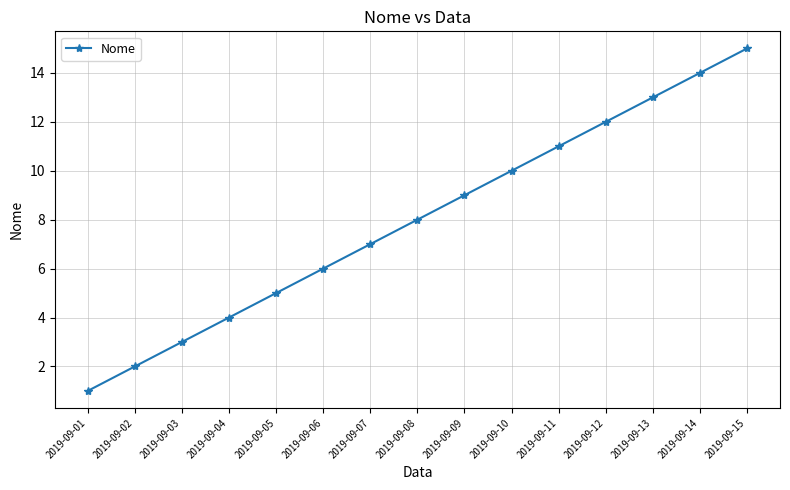

At which category does the chart reach its peak across all series?

2019-09-15